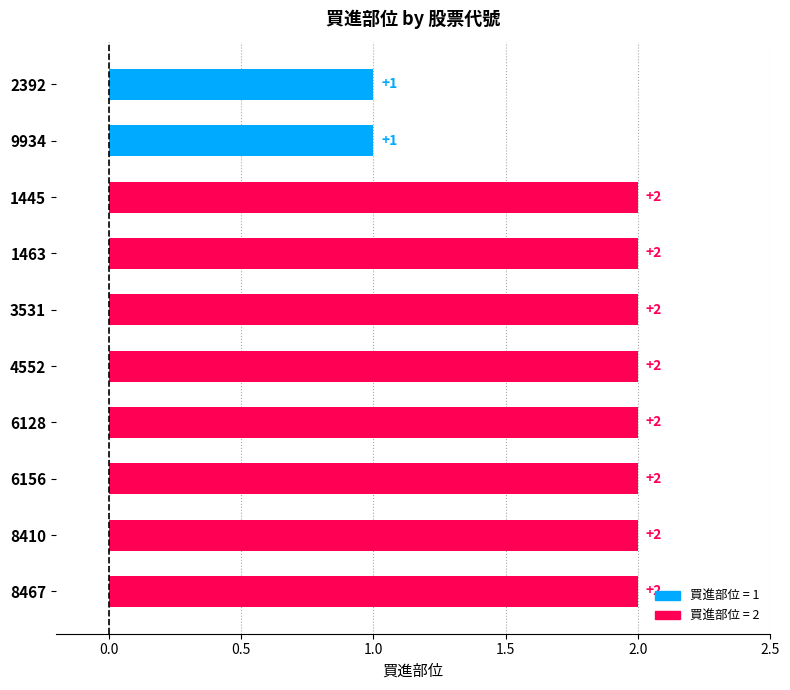

What is the label of the 5th bar from the top?

3531